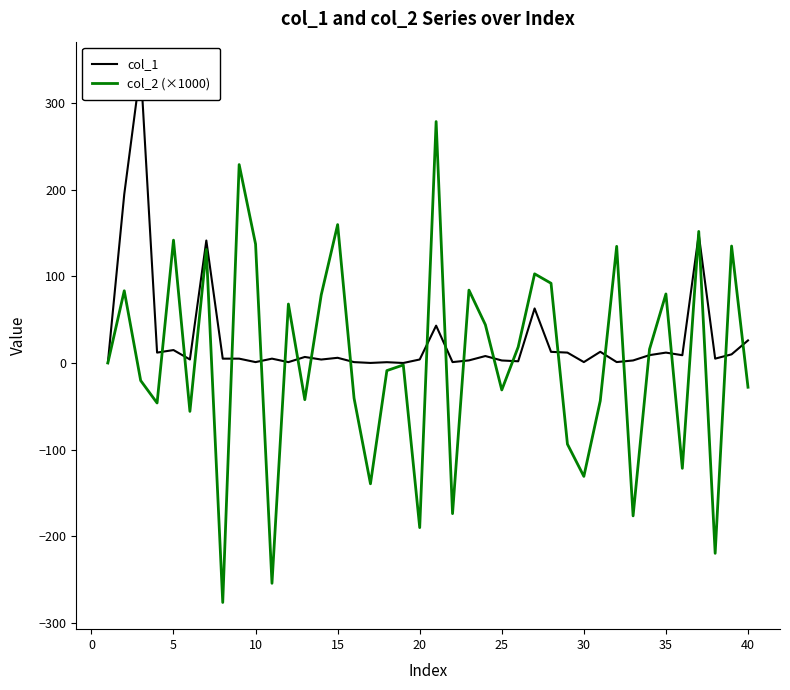

How many categories are shown in the chart?

40